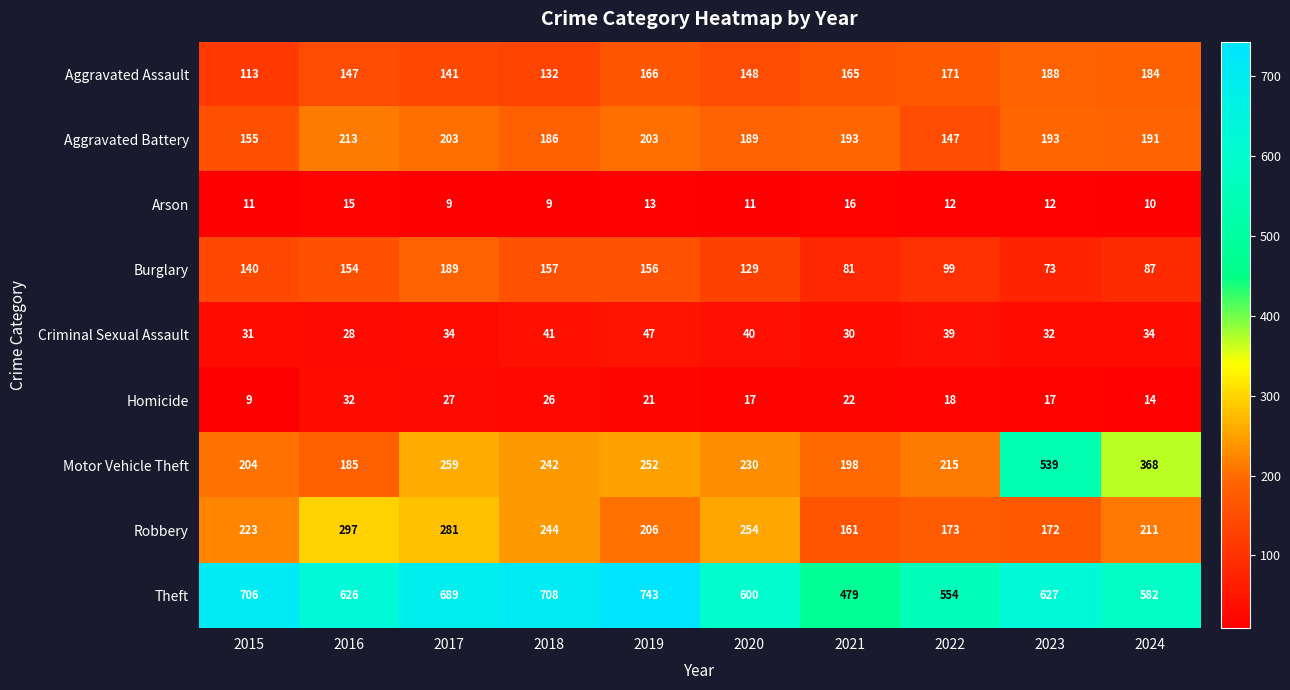

Rank the series at 2019 from highest to lowest value.

Theft, Motor Vehicle Theft, Robbery, Aggravated Battery, Aggravated Assault, Burglary, Criminal Sexual Assault, Homicide, Arson